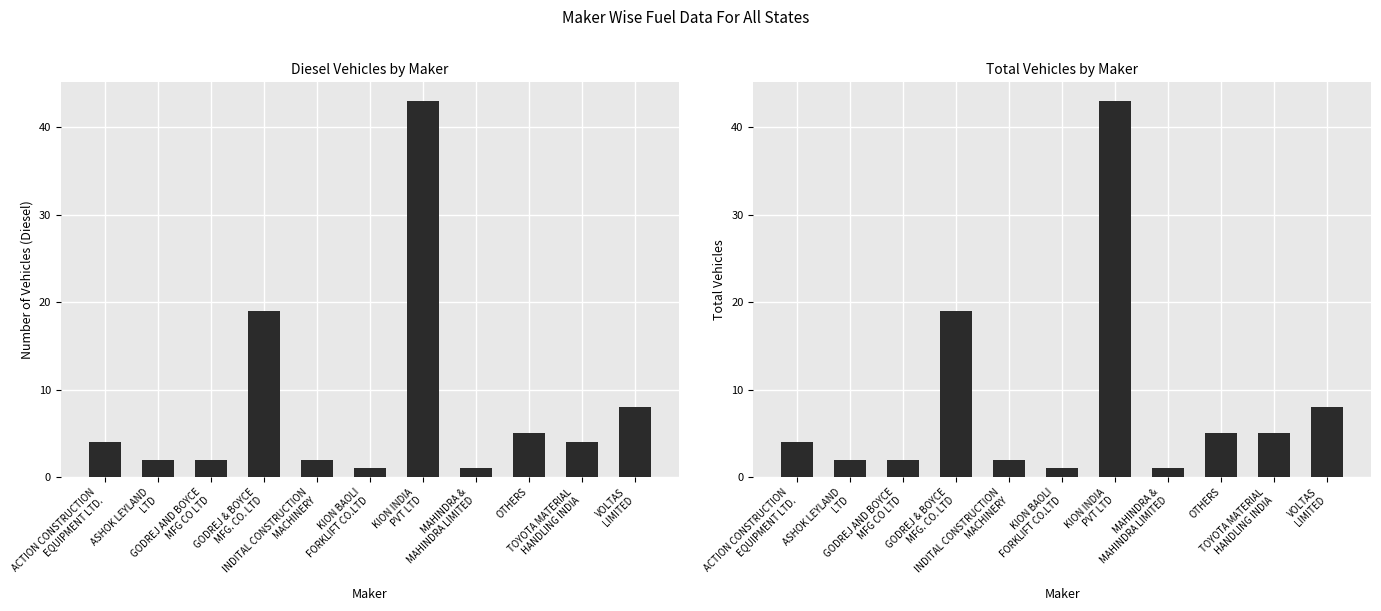

Is it true that DIESEL equals 2 at ASHOK LEYLAND
LTD?

True